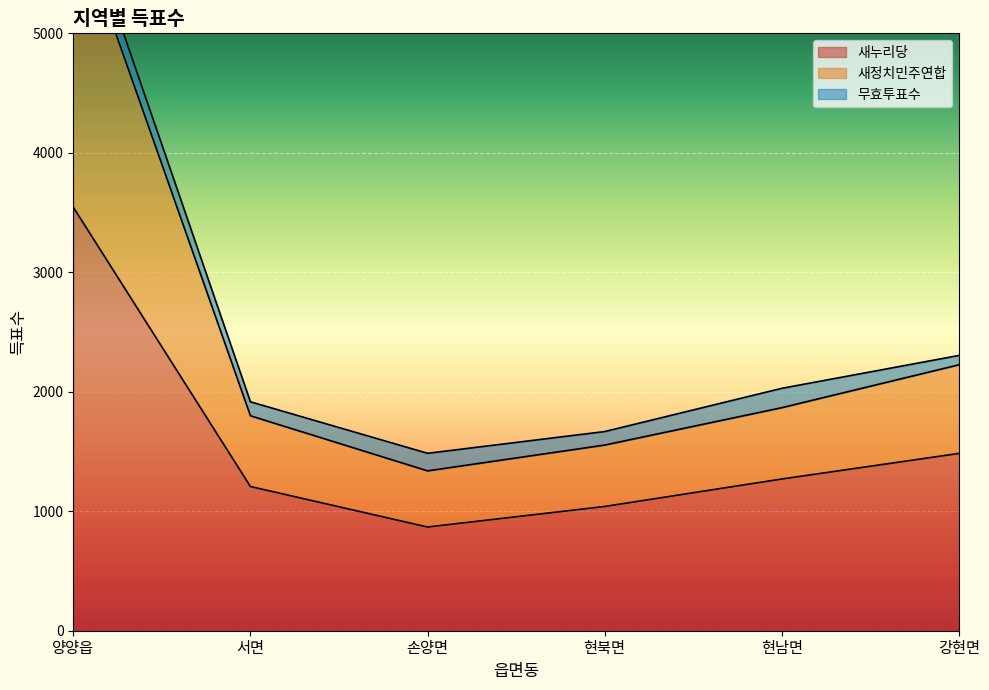

What is the smallest value displayed?

868